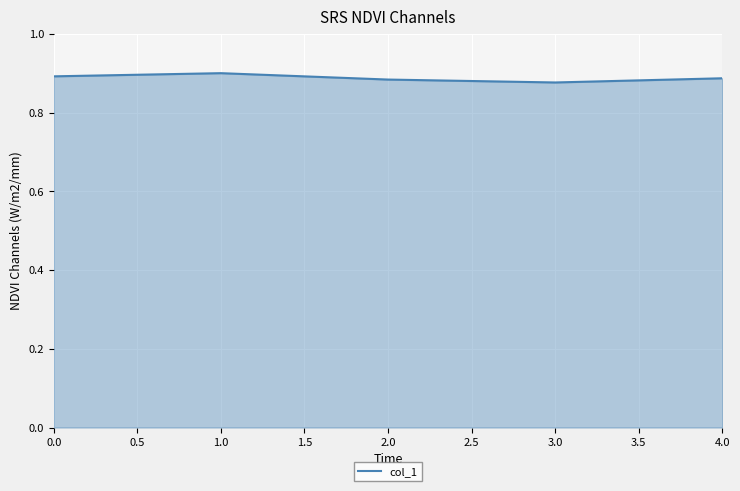

True or false: there are more than 2 points higher than both neighbors.

False